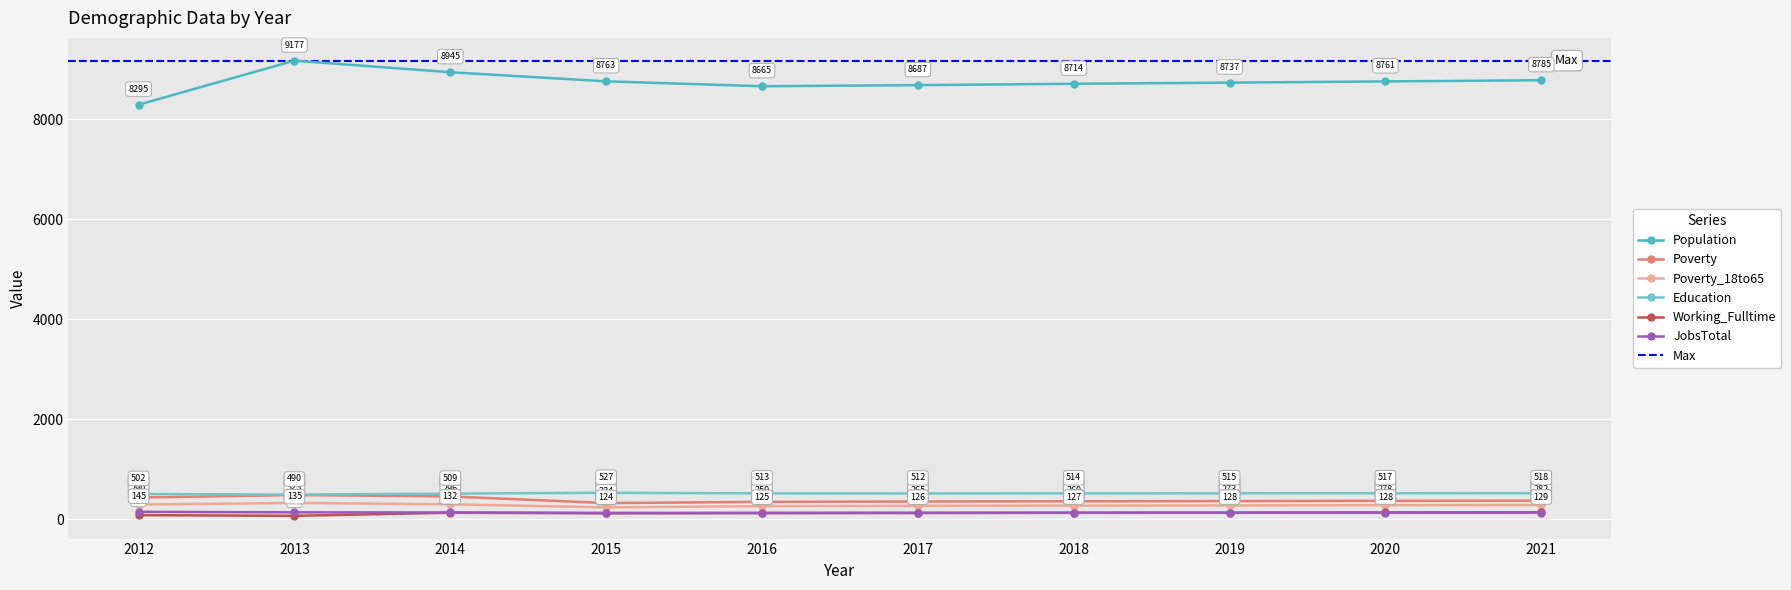

What is the maximum value for JobsTotal?

145